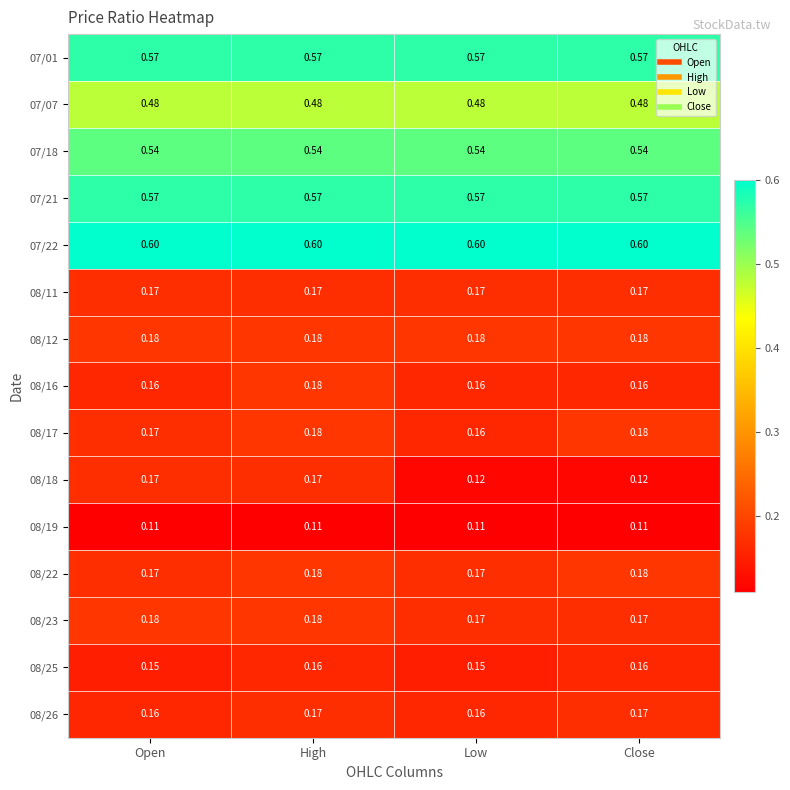

At how many categories does at least one series exceed 0?

4